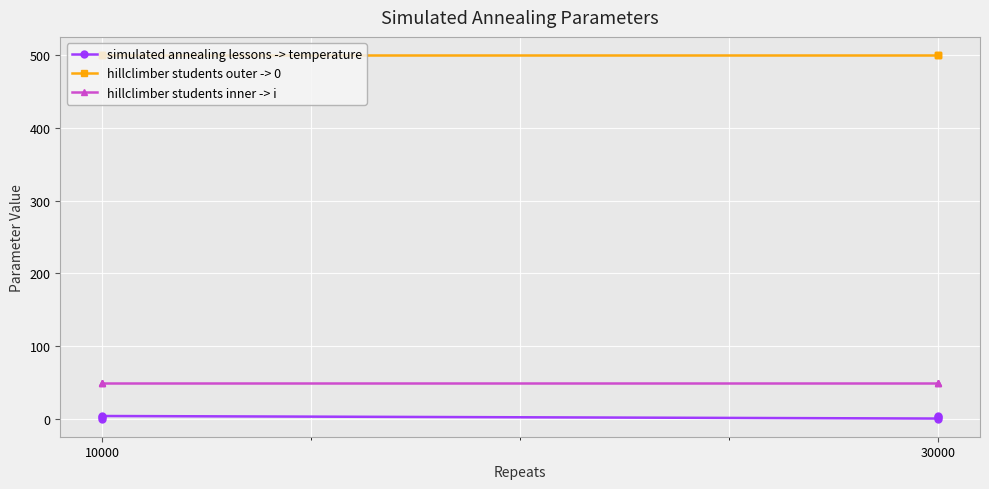

List the series in order of their peak value, lowest first.

simulated annealing lessons -> temperature, hillclimber students inner -> i, hillclimber students outer -> 0